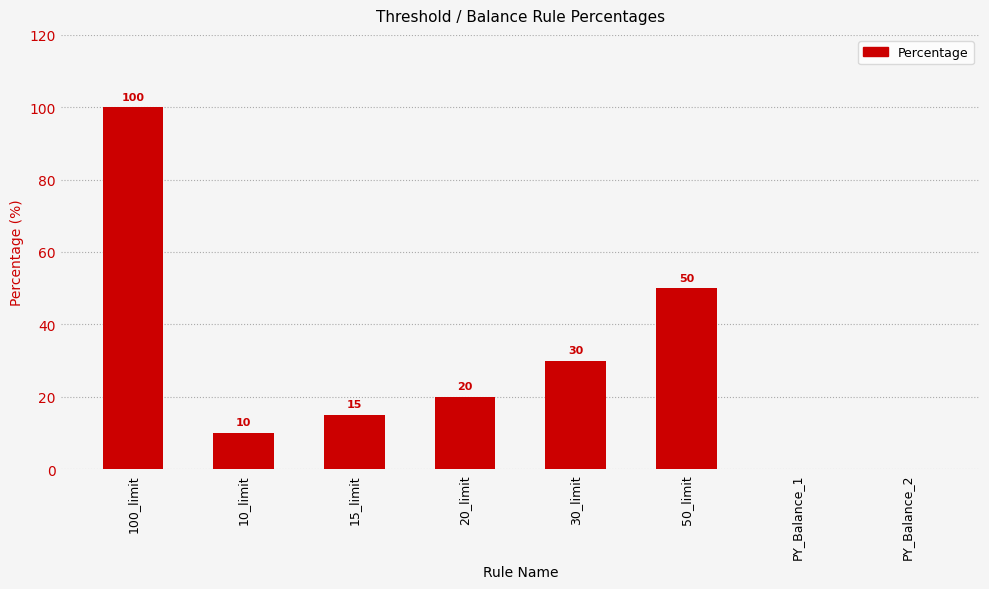

What is the average value?

28